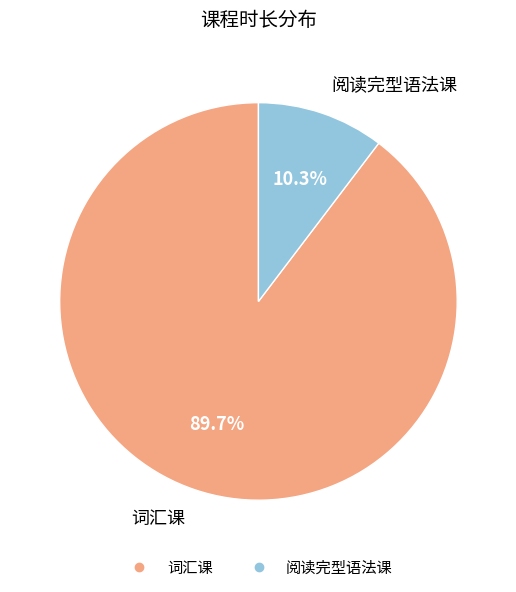

Rank the categories by value from lowest to highest.

阅读完型语法课, 词汇课